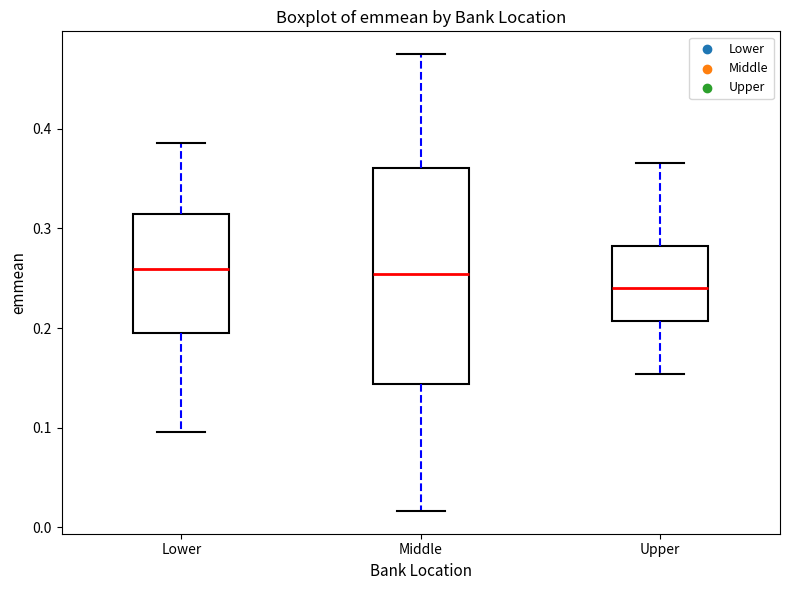

Where is the upper edge of the box for Middle on the y-axis? The values are not printed on the chart, so give them approximately, as read against the axis.

0.36